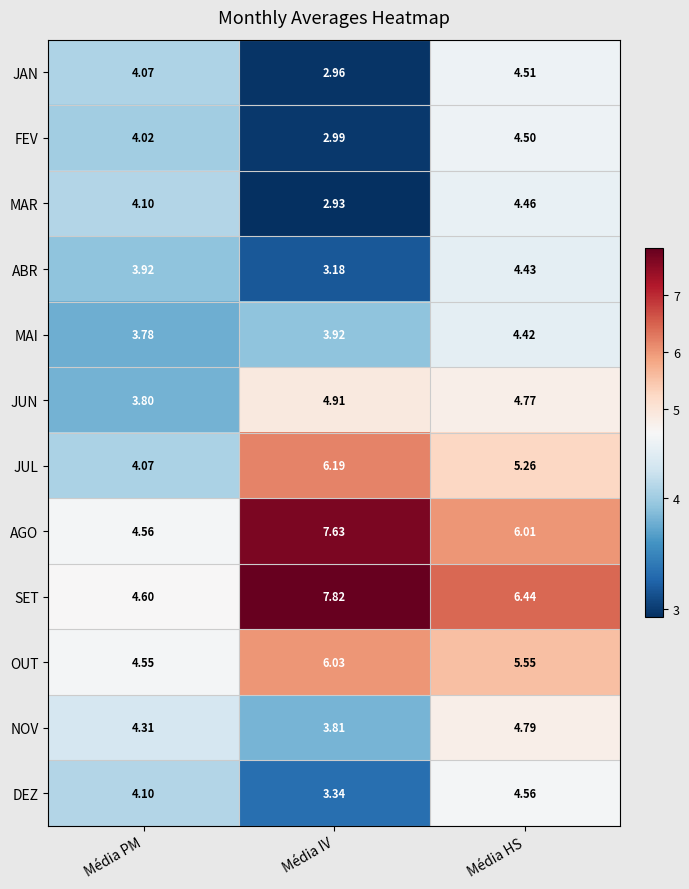

Which series has the largest total across all categories?

SET